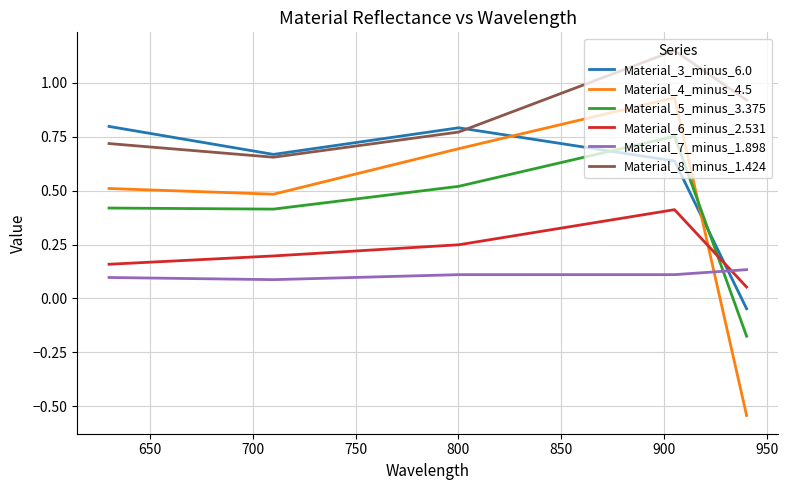

Which series has the largest total across all categories?

Material_8_minus_1.424